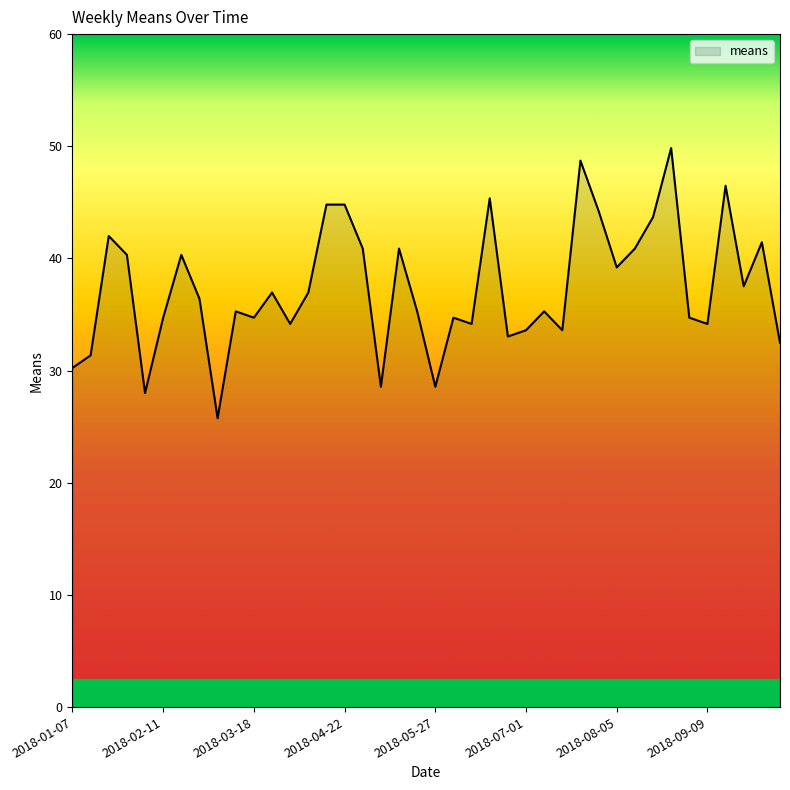

What is the minimum value shown in the chart?

25.8